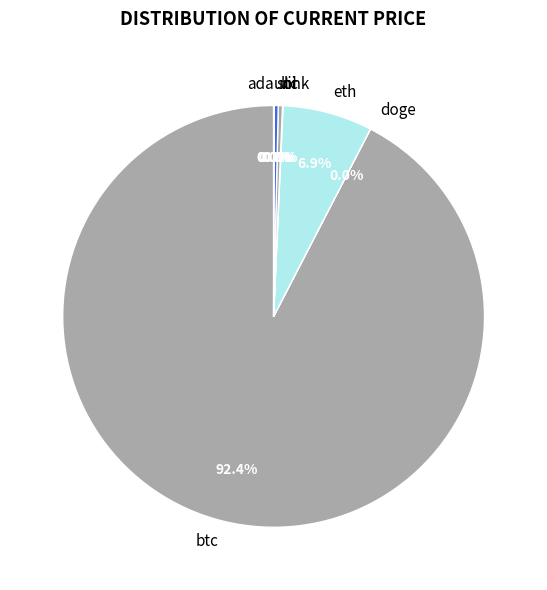

Which category has the biggest portion of the pie?

btc